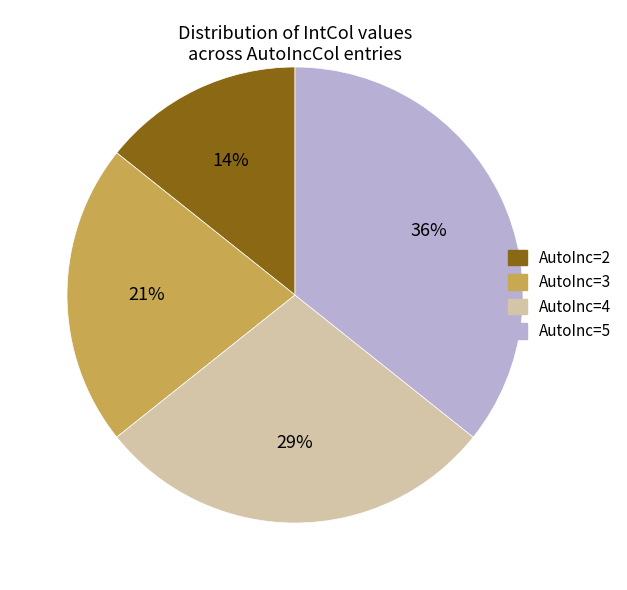

Is the sum of AutoInc=5 and AutoInc=4 greater than half?

Yes